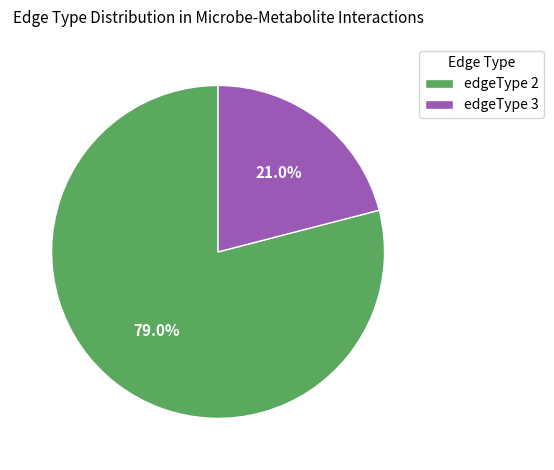

Is there a majority slice in this chart?

Yes